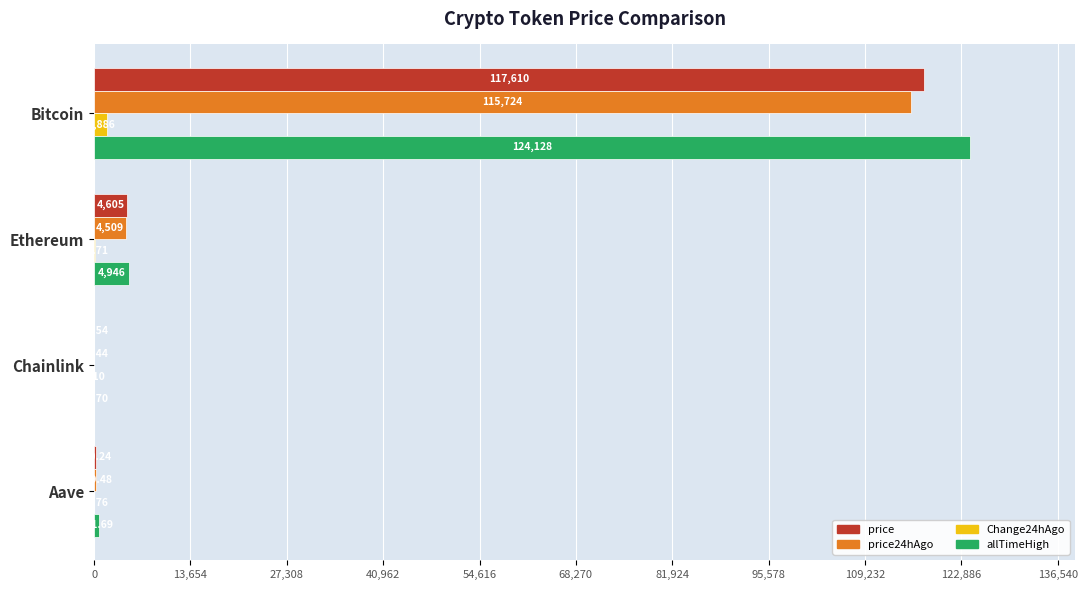

What is the total value across all series at Aave?

1282.2